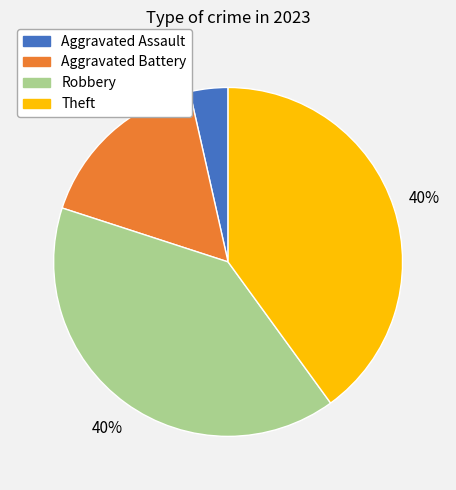

Which slice is the smallest?

Aggravated Assault